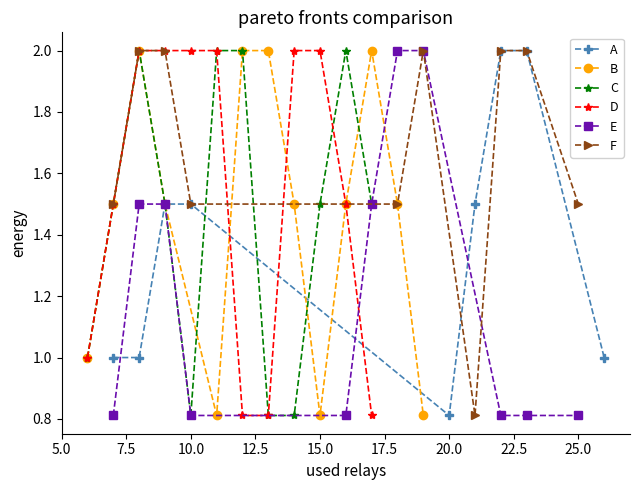

What is the lowest value of the C series?

0.8